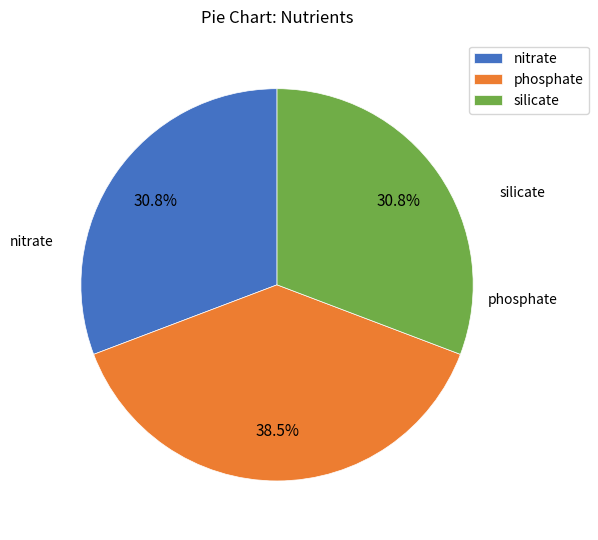

What percentage is the nitrate slice, to the nearest percent?

31%